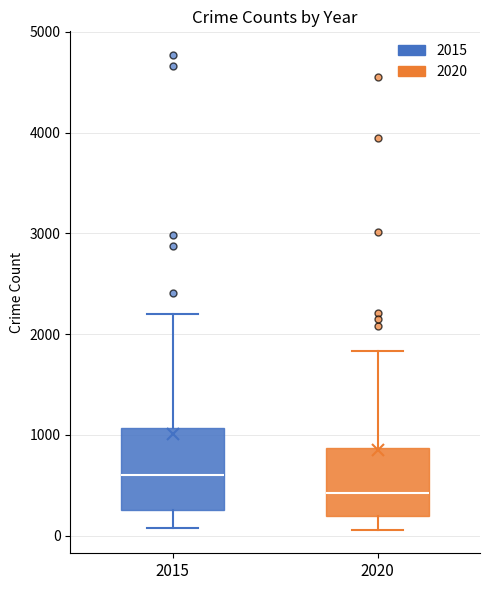

Reading left to right, transcribe this box plot: for each box, give where its median line is, the range the box spans, and where its two whiskers end, as read against the y-axis. The values are not printed on the chart, so give them approximately, as read against the axis.

2015: median 600, box 300 to 1100, whiskers 100 to 2200
2020: median 400, box 200 to 900, whiskers 100 to 1800